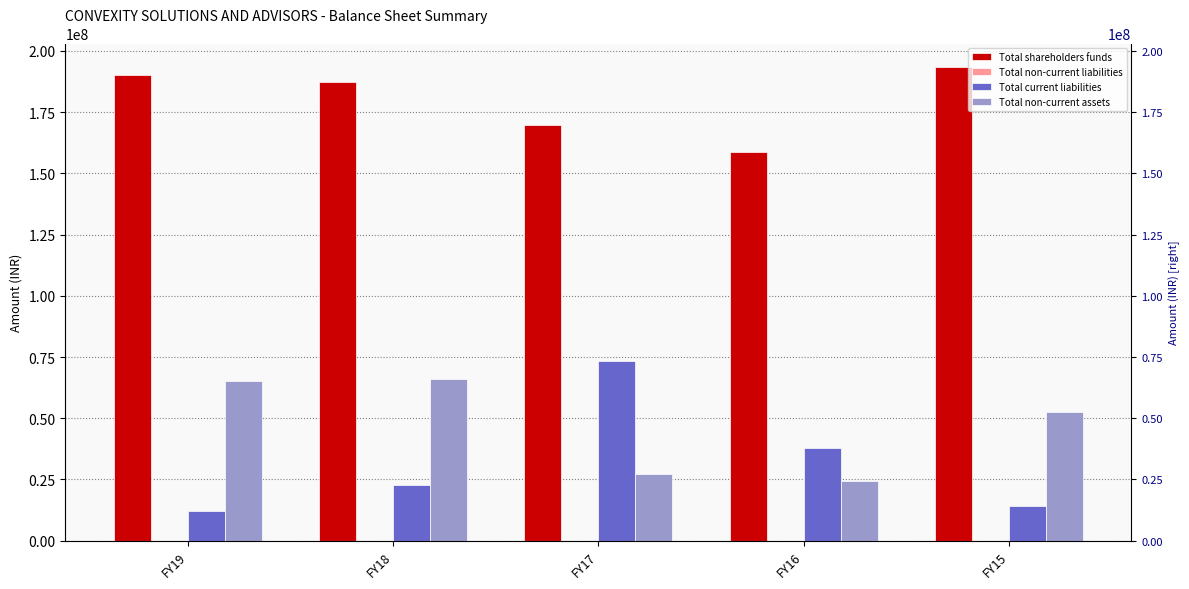

What is the difference between the Total non-current assets values at FY18 and FY16?

41440108